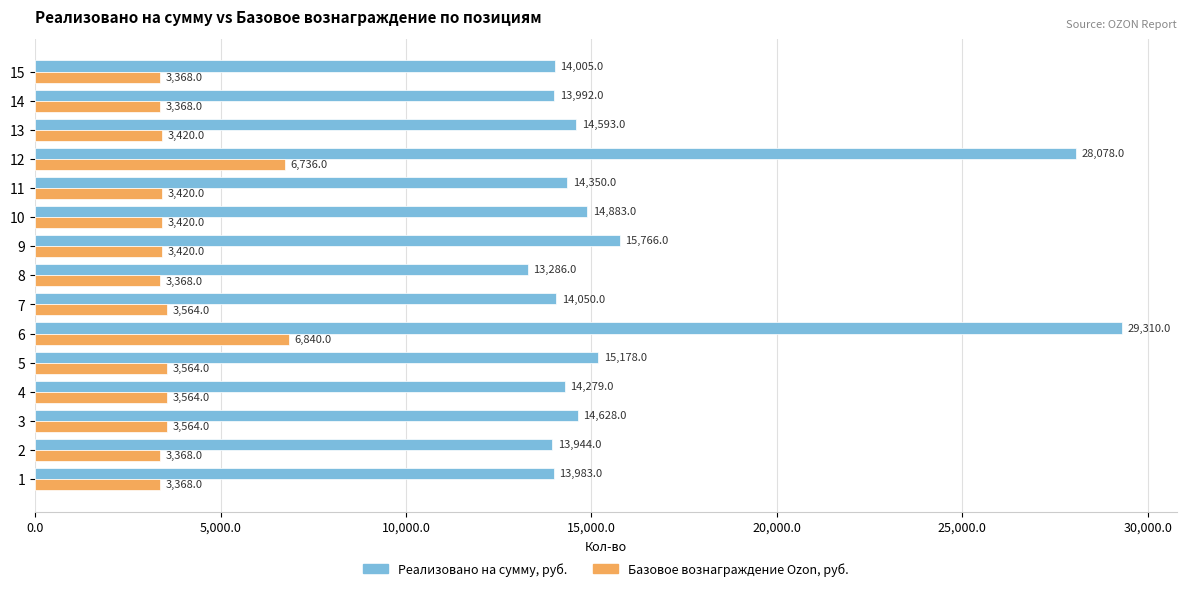

How many series are shown in this chart?

2